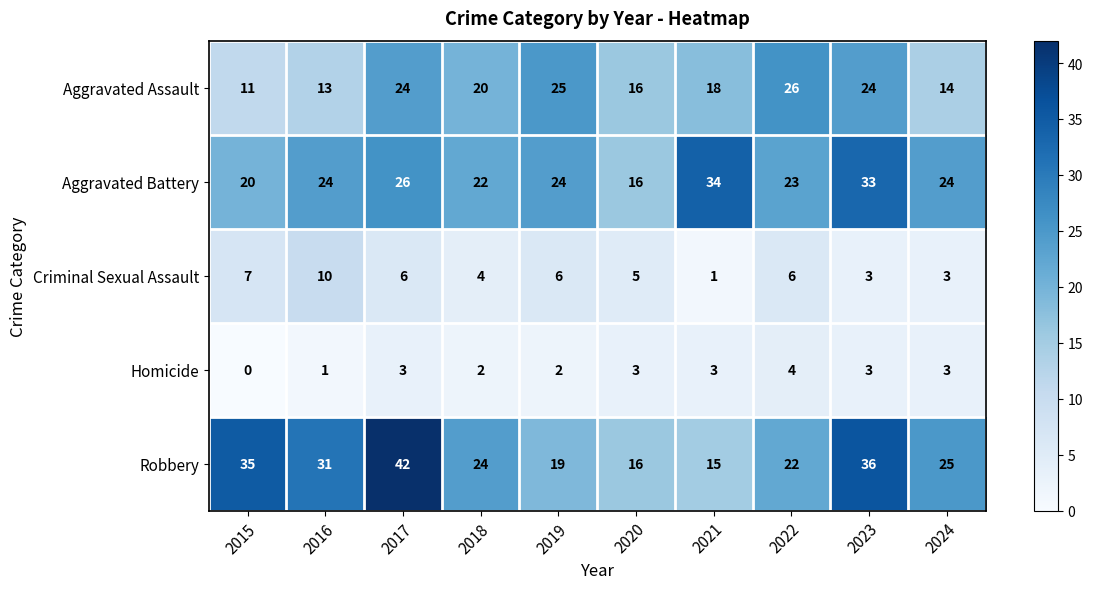

True or false: Aggravated Assault has a value of 13 at 2016.

True